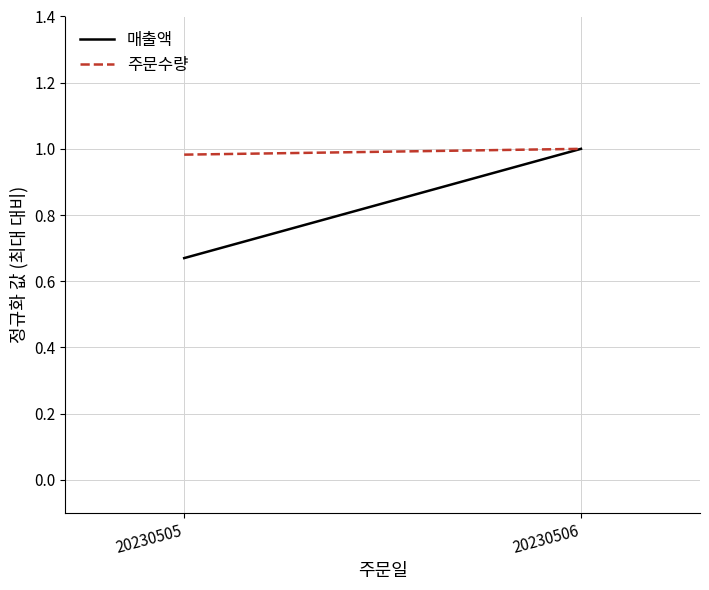

Is this an area chart (filled region under the line)?

No